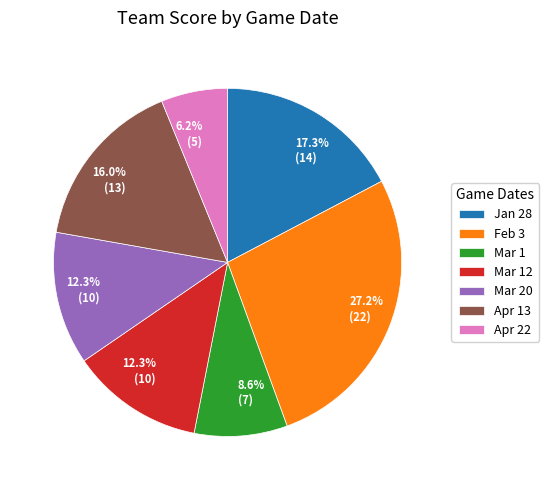

How many slices are in this pie chart?

7